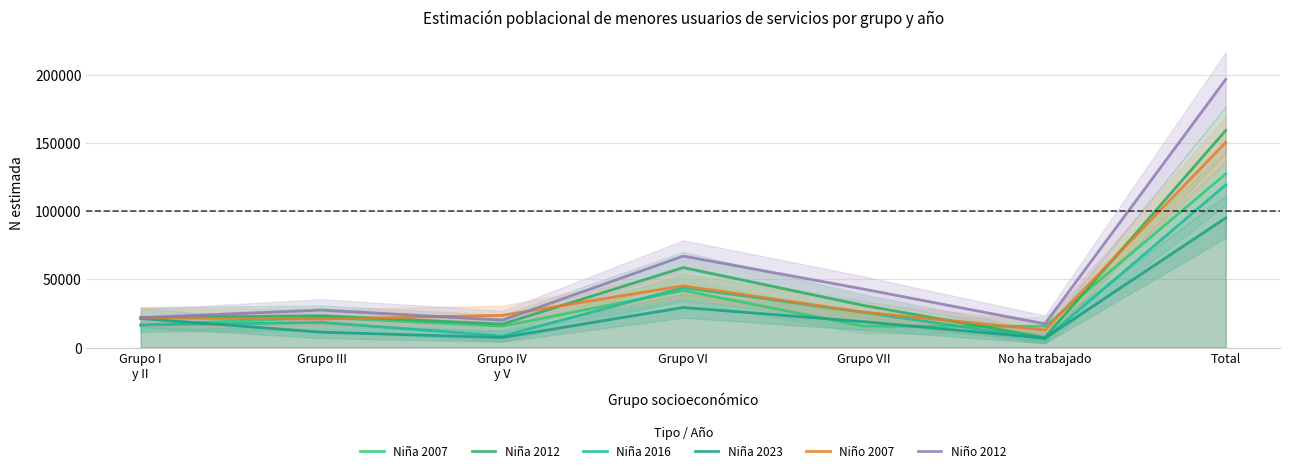

Reading left to right, list all the values displayed in this chart.

Niña 2007: 16510	22096	15645	41819	15654	15590	127312
Niña 2012: 21974	23265	17175	58608	30774	7363	159158
Niña 2016: 16456	18414	8445	43854	25788	6285	119242
Niña 2023: 21249	11229	7364	29367	18954	6858	95021
Niño 2007: 21846	20857	23611	45264	25896	12910	150385
Niño 2012: 21865	27461	20079	67034	42789	17319	196547